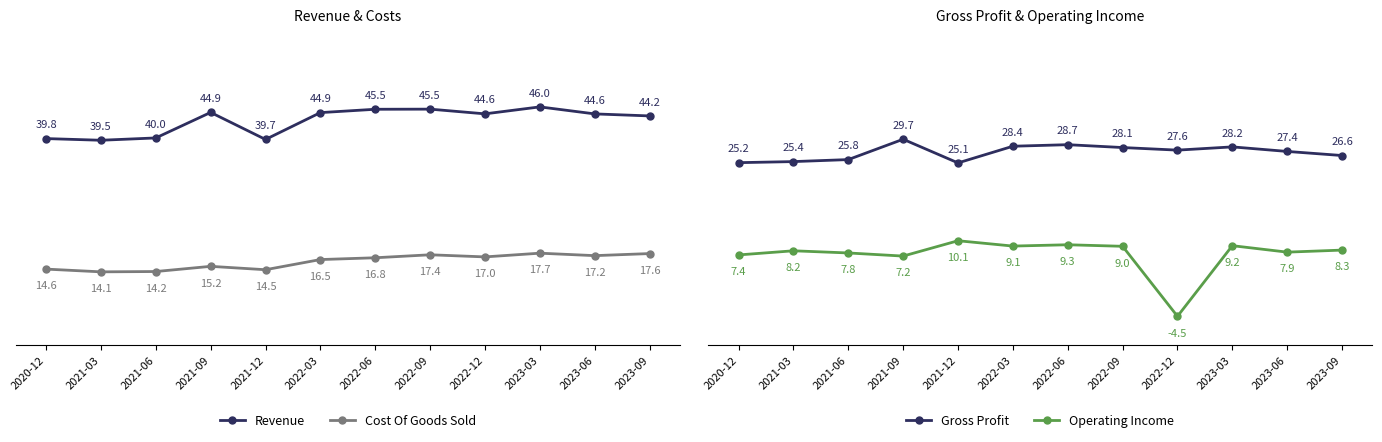

At which label does Cost Of Goods Sold first exceed 16?

2022-03